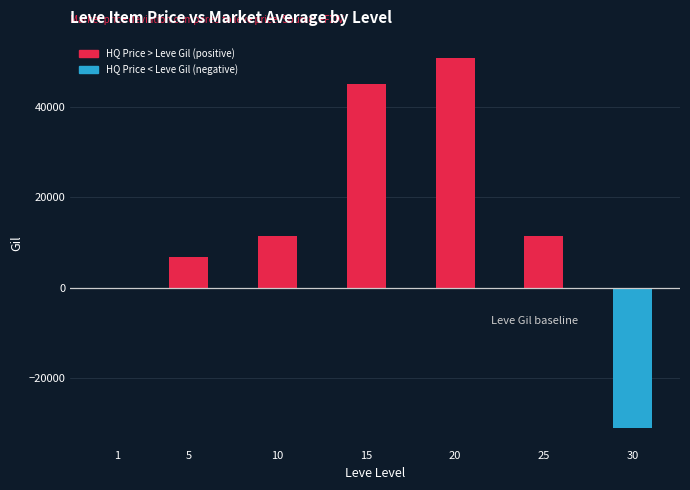

What is the maximum value shown in the chart?

50800